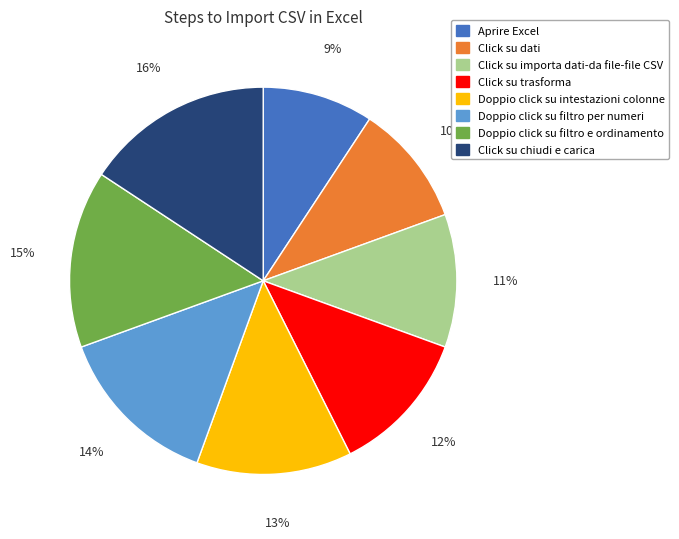

To the nearest percent, what portion does Doppio click su filtro e ordinamento represent?

15%